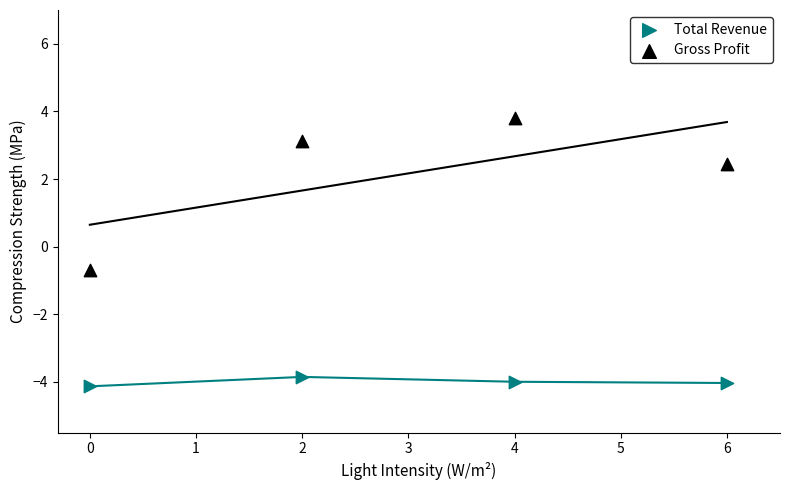

In the Total Revenue series, what Y value is closest to -3?

-3.8